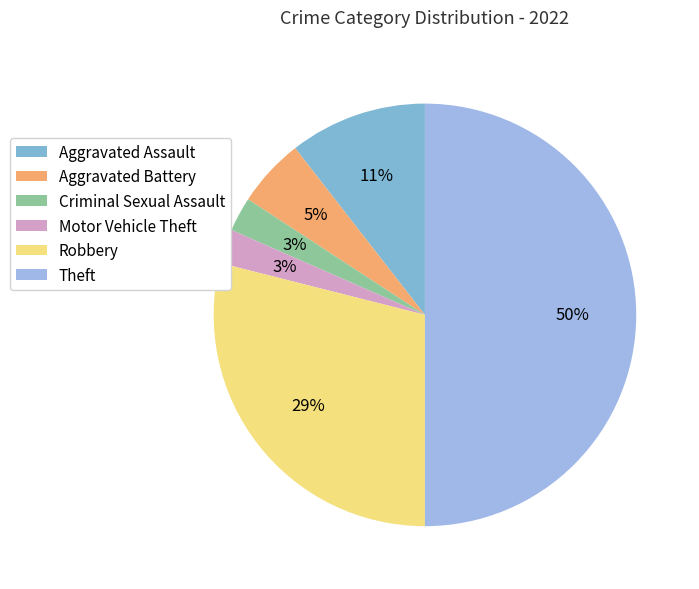

How many segments does this pie chart have?

6